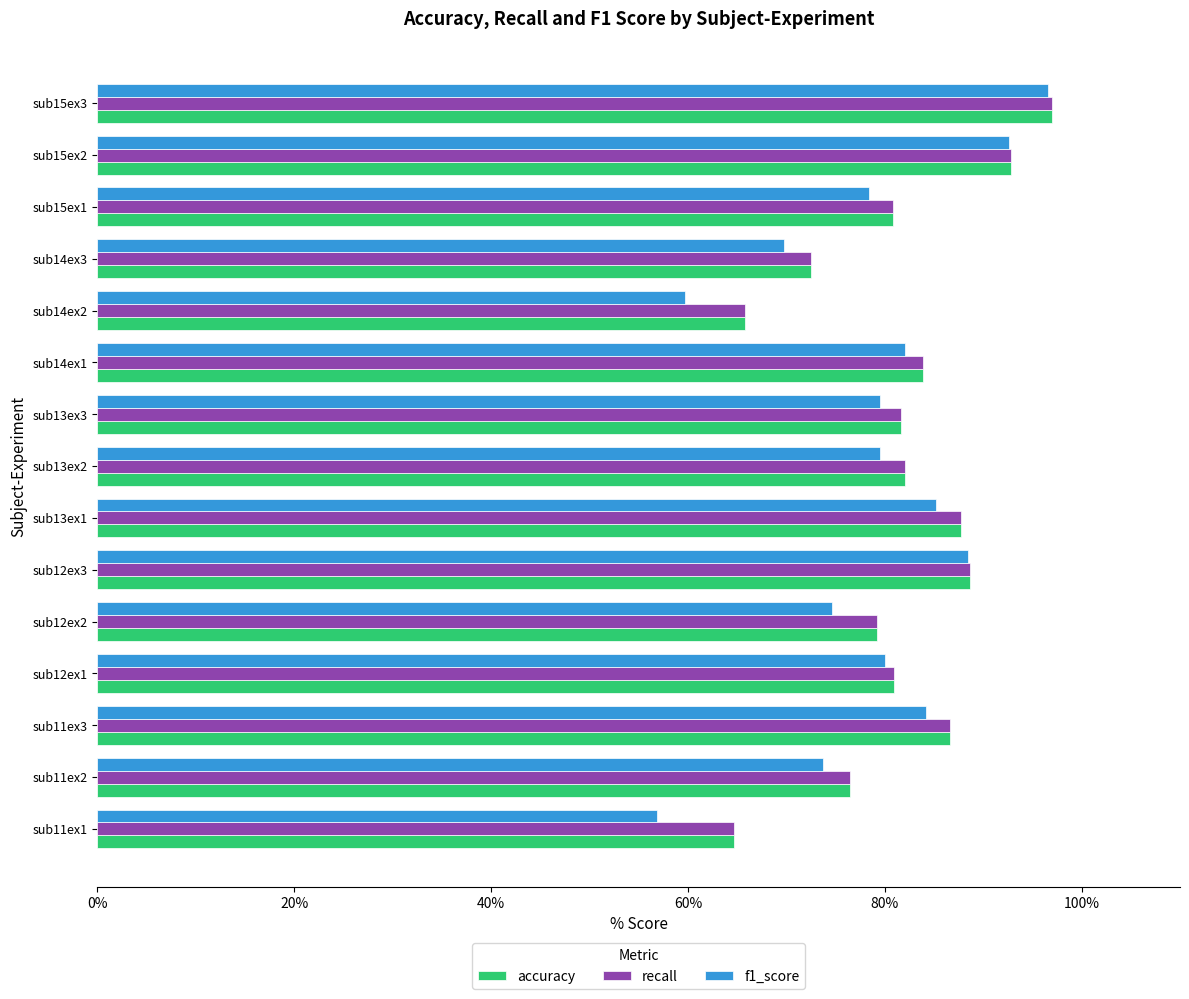

What is the sum of the f1_score values at sub14ex3 and sub15ex1?

148.2